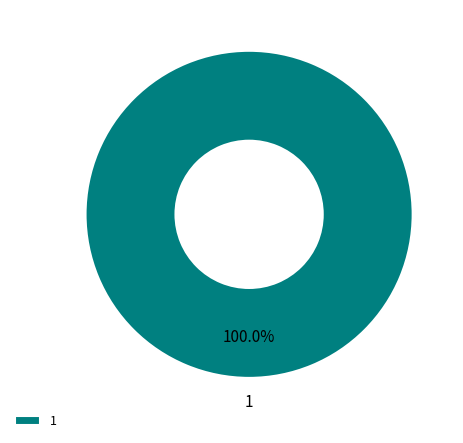

Does 1 account for over 50% of the chart?

Yes